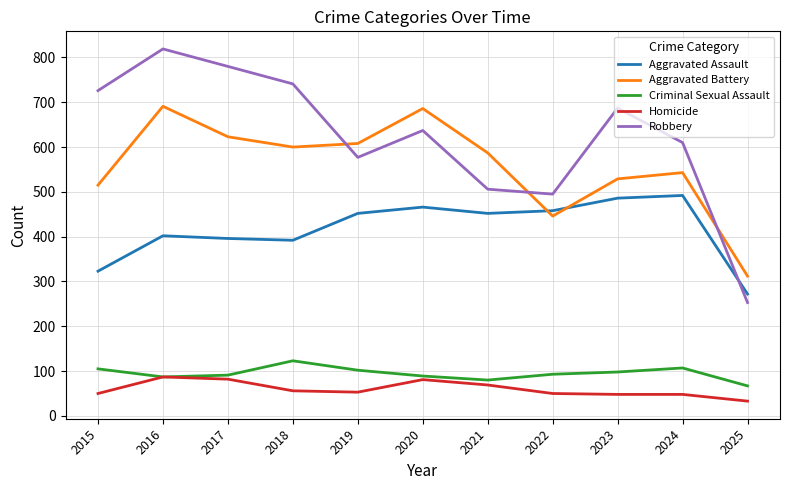

True or false: Criminal Sexual Assault and Aggravated Assault intersect in this chart.

False